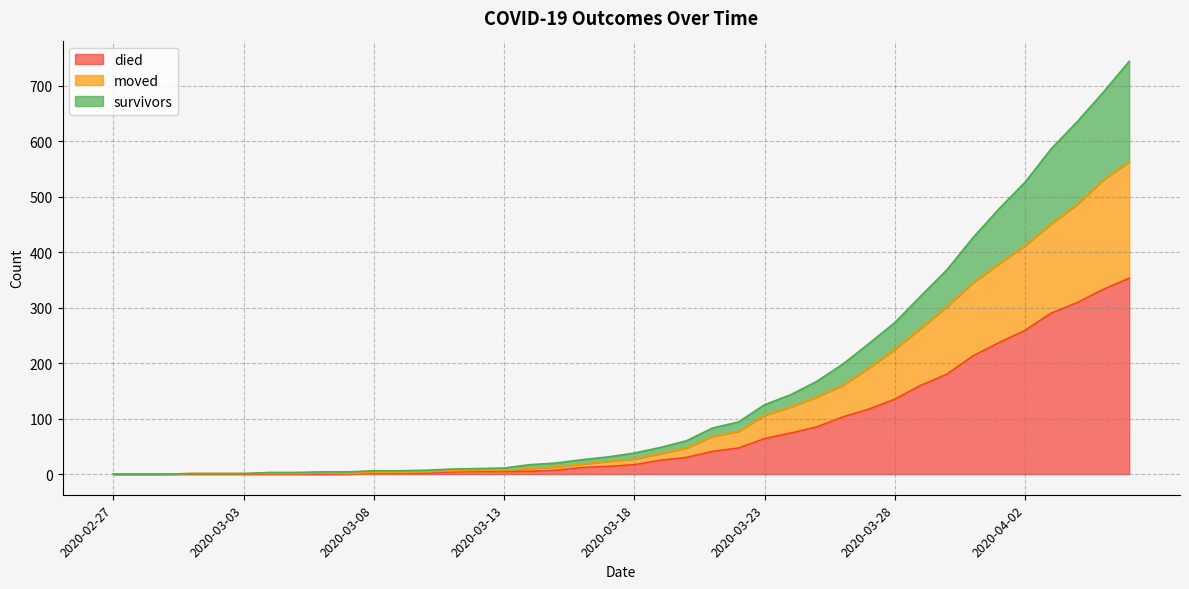

Does the chart have visible grid lines?

Yes